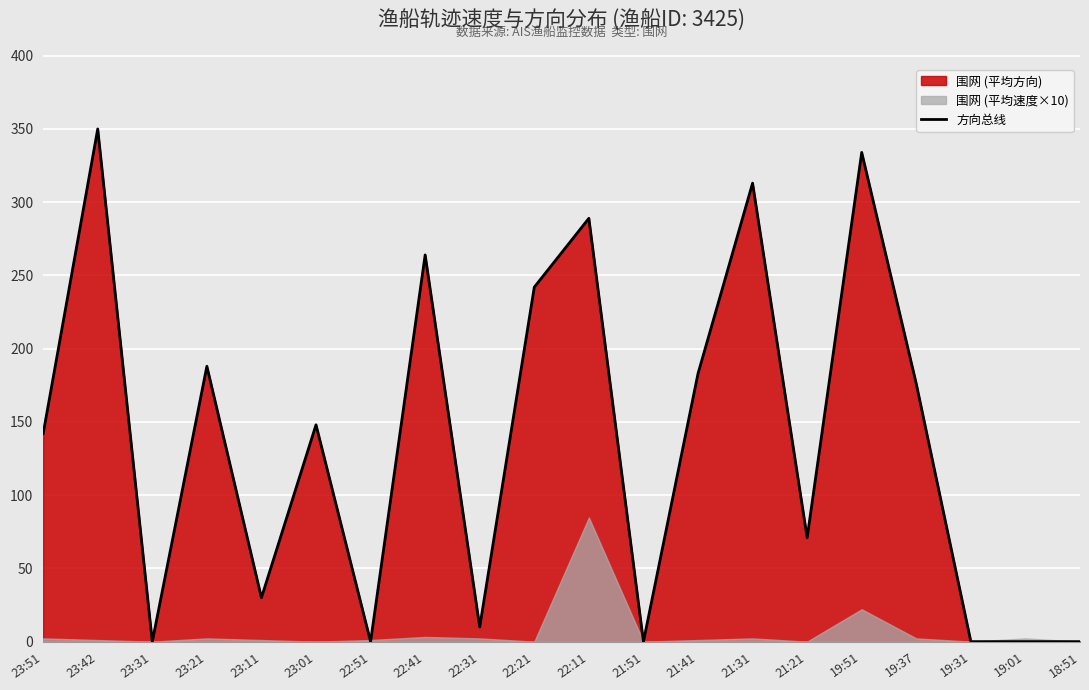

What is the difference between the second highest and second lowest values?

334